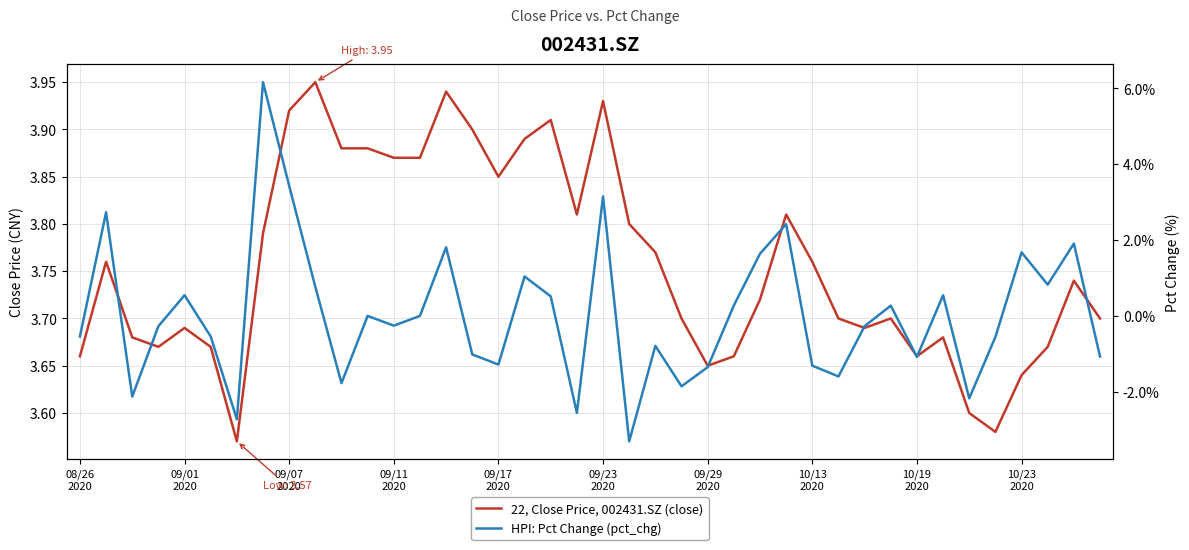

How many 22, Close Price, 002431.SZ (close) values are between 3 and 4?

40